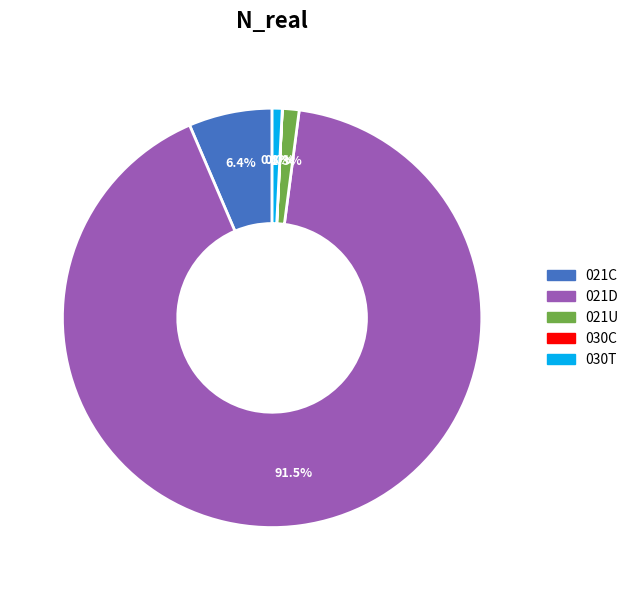

Which slice is the largest?

021D